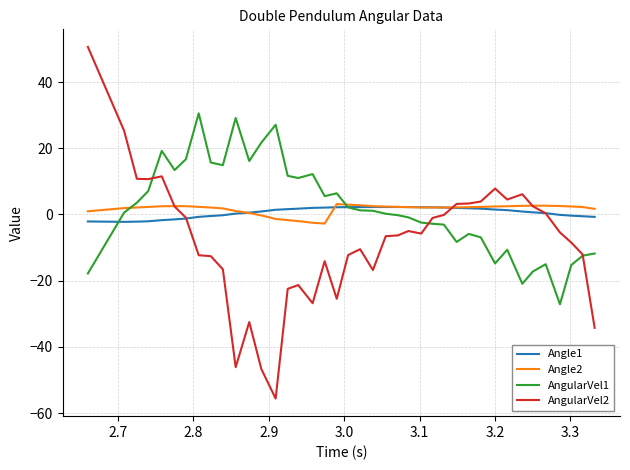

What is the smallest value displayed?

-55.6